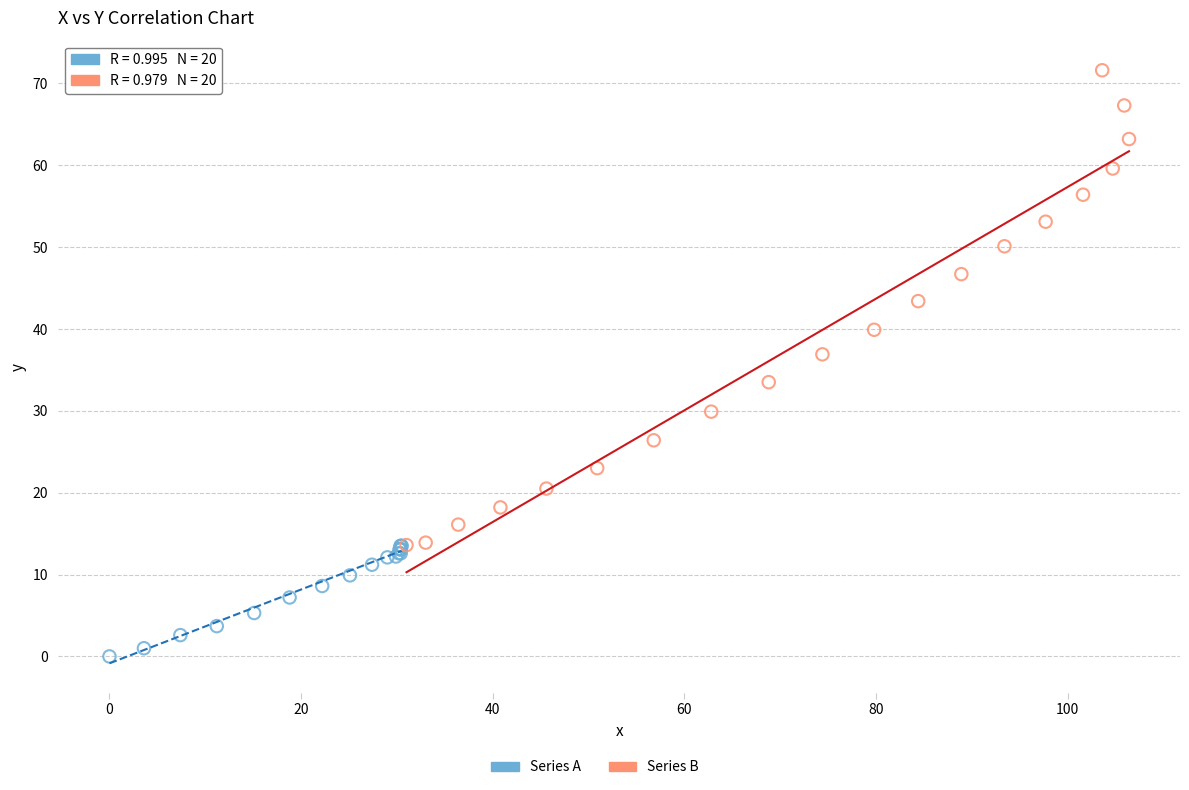

Which series has the widest spread of Y values?

Series B